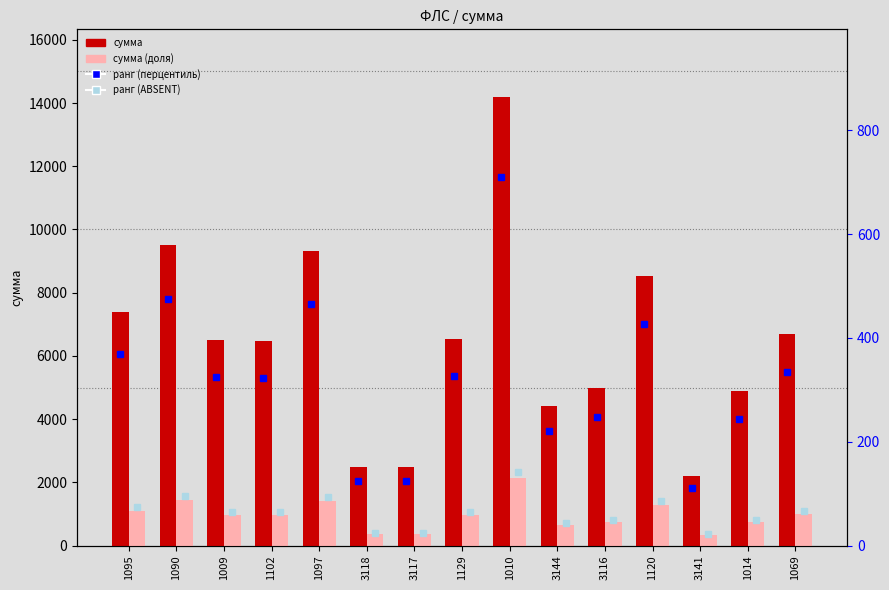

What is the maximum value for ранг (ABSENT)?

142.0